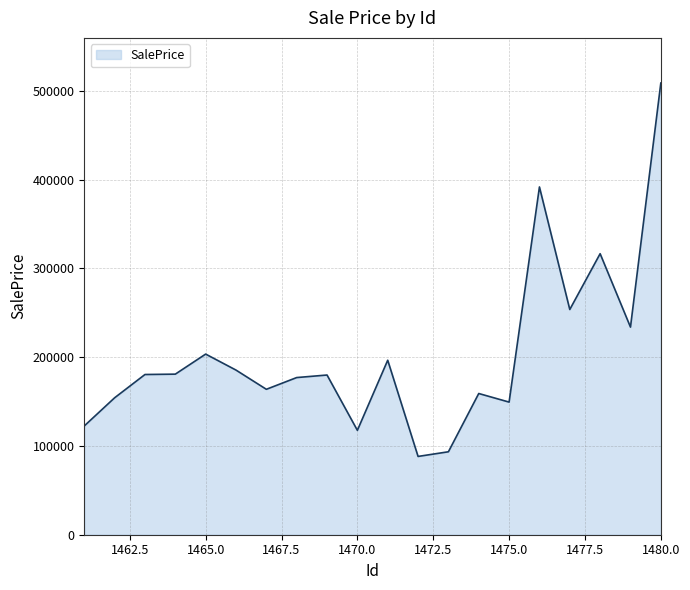

What is the difference between the maximum and minimum values?

420465.3